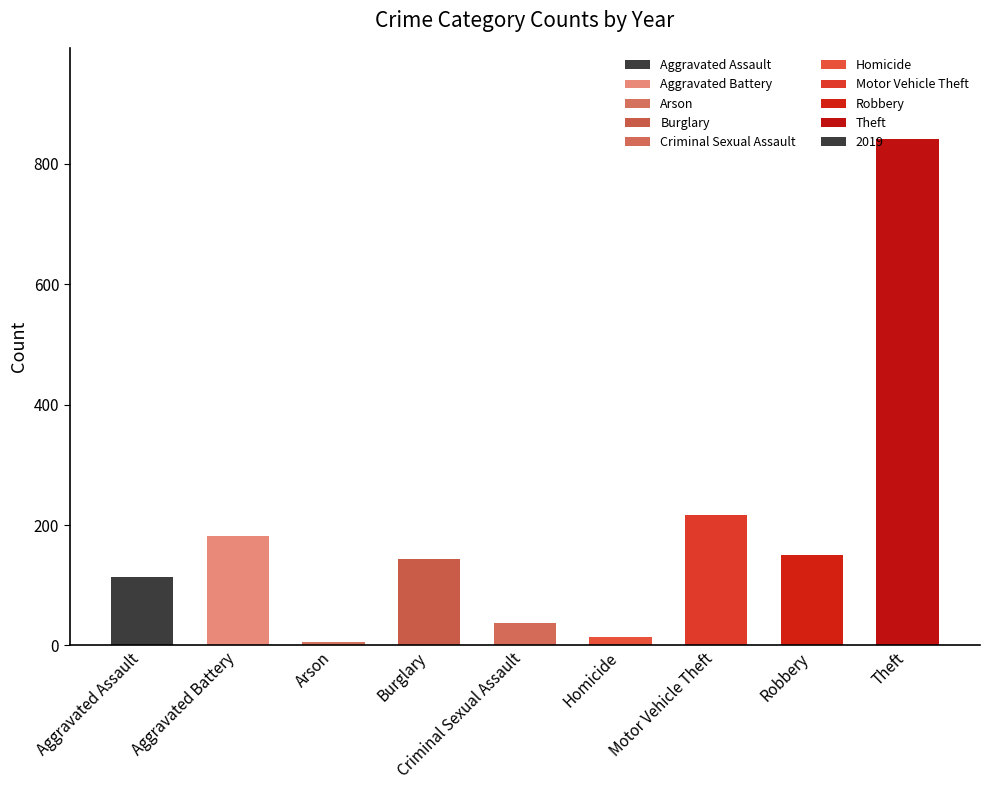

True or false: the data shows 37 at Criminal Sexual Assault.

True